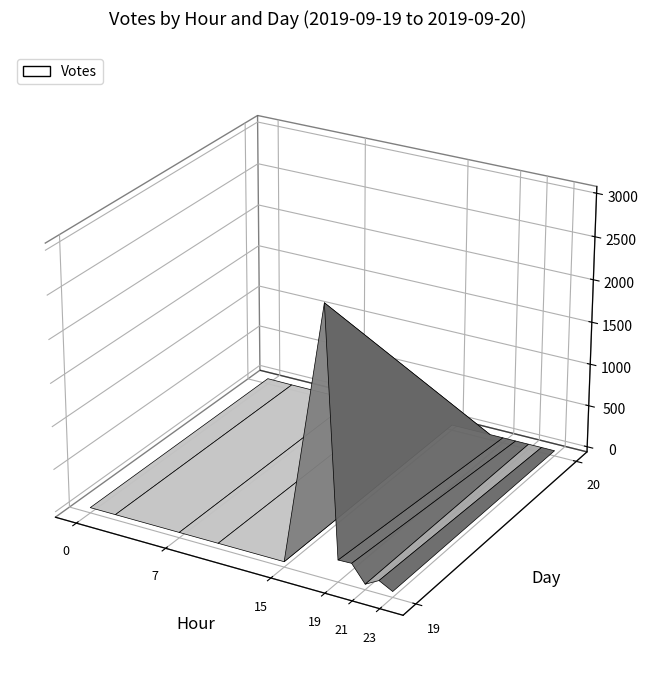

Reading left to right, list all the values displayed in this chart.

0=8	1=5	2=1083	3=618	4=722	5=247	6=295	7=193	8=88	9=100	10=74	11=28	12=14	13=9	14=0	15=10	16=0	17=1	18=0	19=0	20=0	21=0	22=0	23=0	24=2	25=1	26=0	27=0	28=0	29=0	30=0	31=1	32=0	33=0	34=0	35=0	36=3	37=0	38=0	39=0